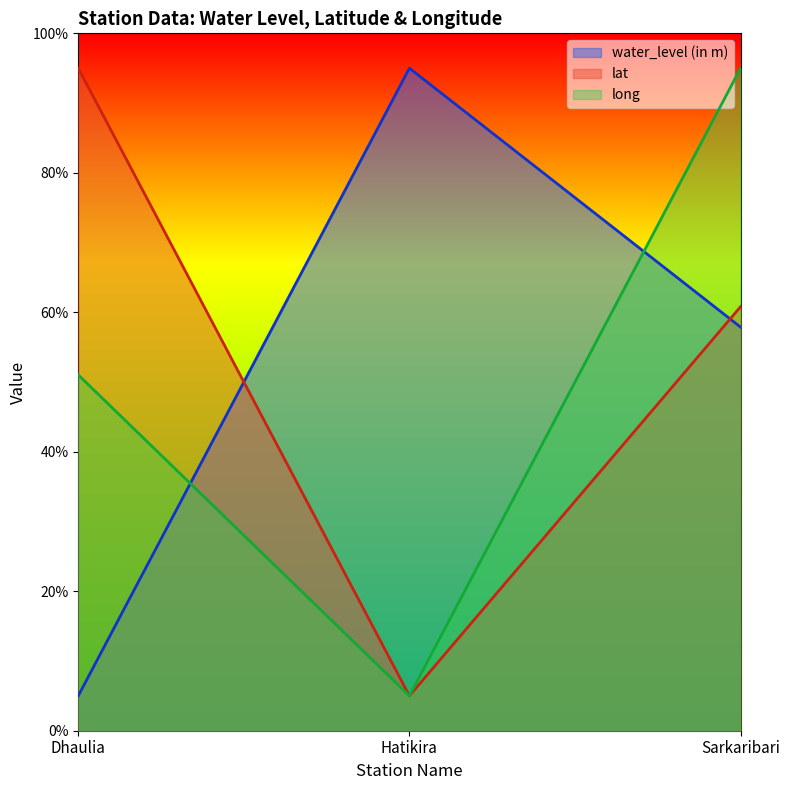

Reading right to left, transcribe all the data shown in this chart.

water_level (in m): 57.9	95.0	5.0
lat: 60.8	5.0	95.0
long: 95.0	5.0	51.0